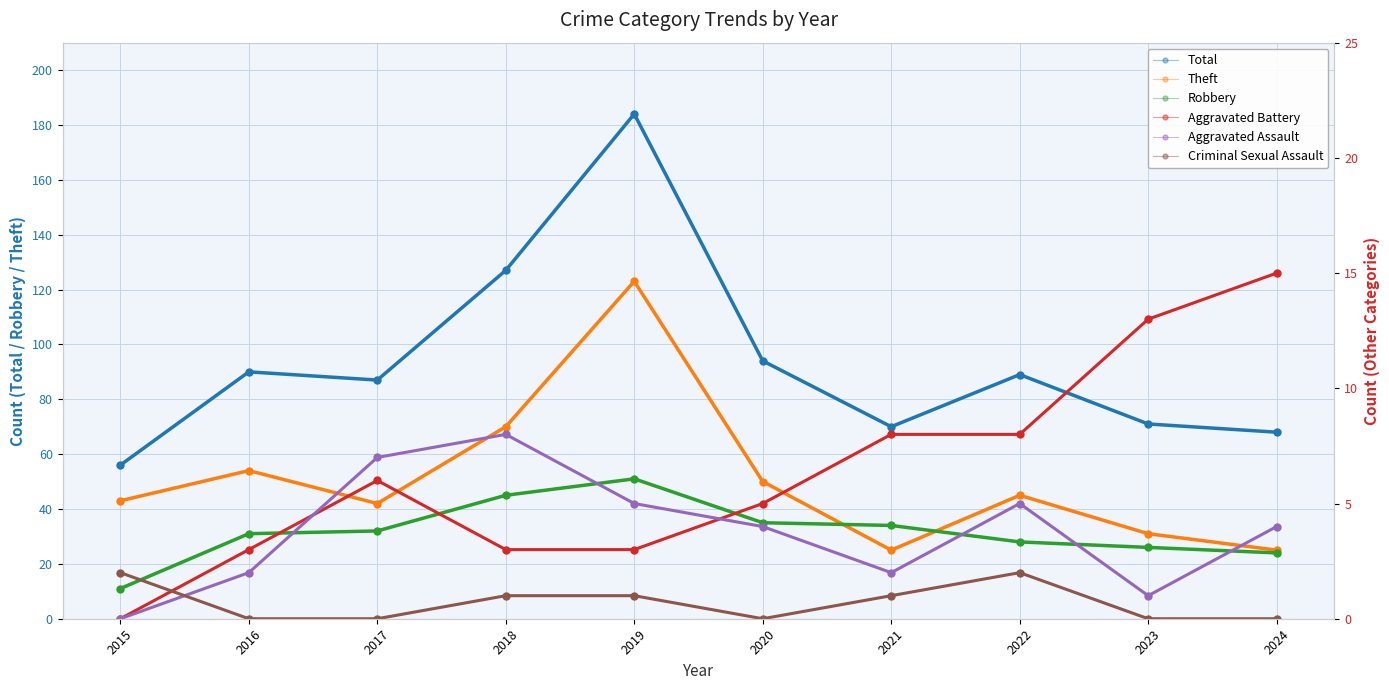

What is the sum of all Aggravated Battery values?

64